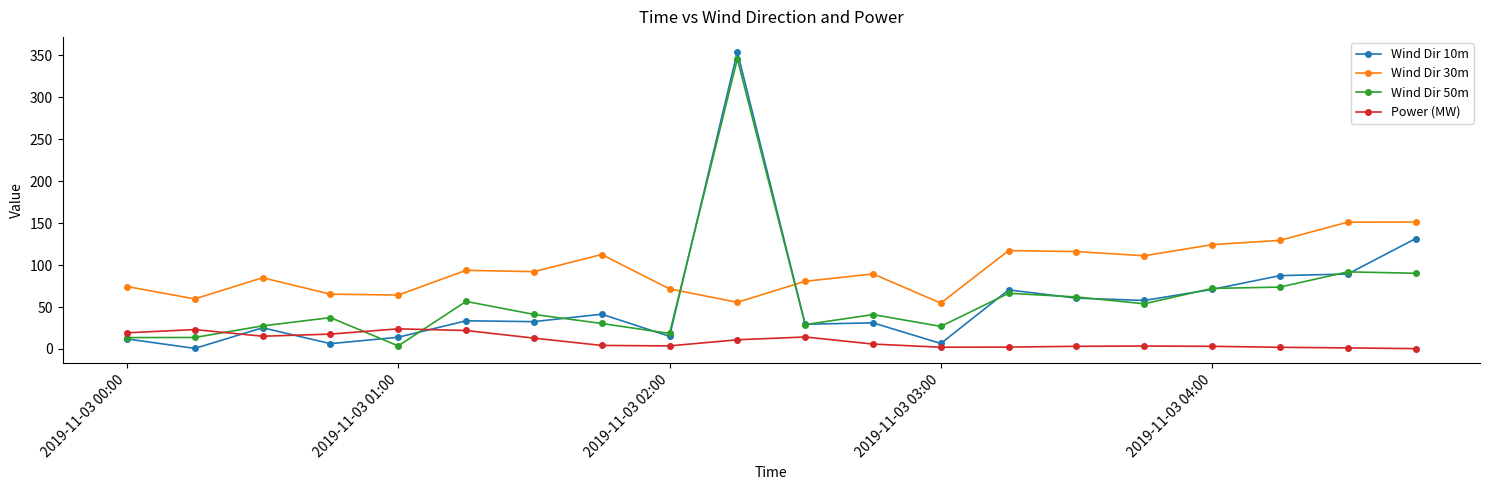

What is the greatest value displayed?

354.4